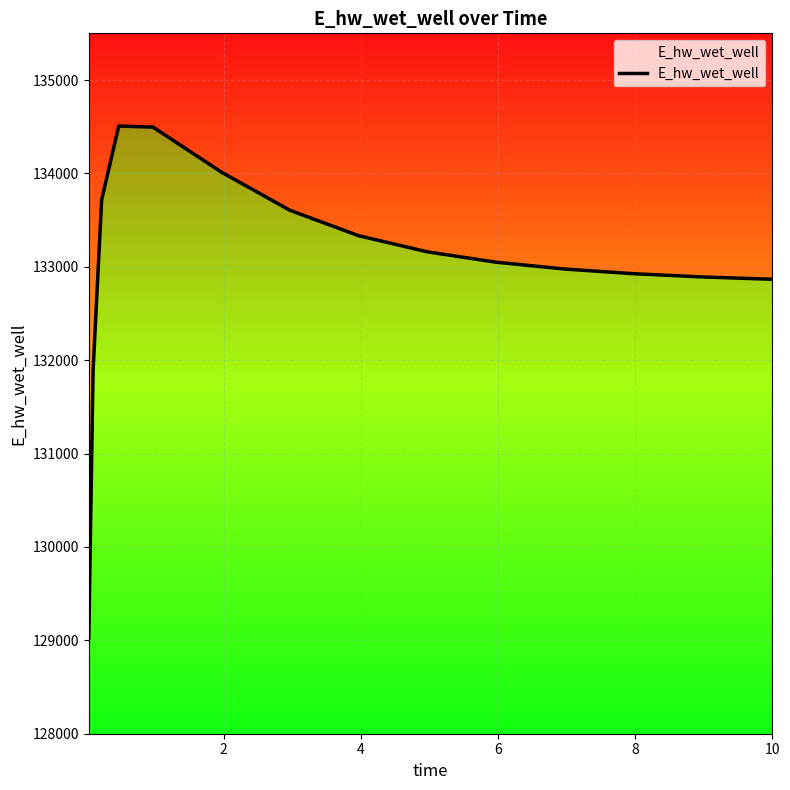

How many series are shown in this chart?

1